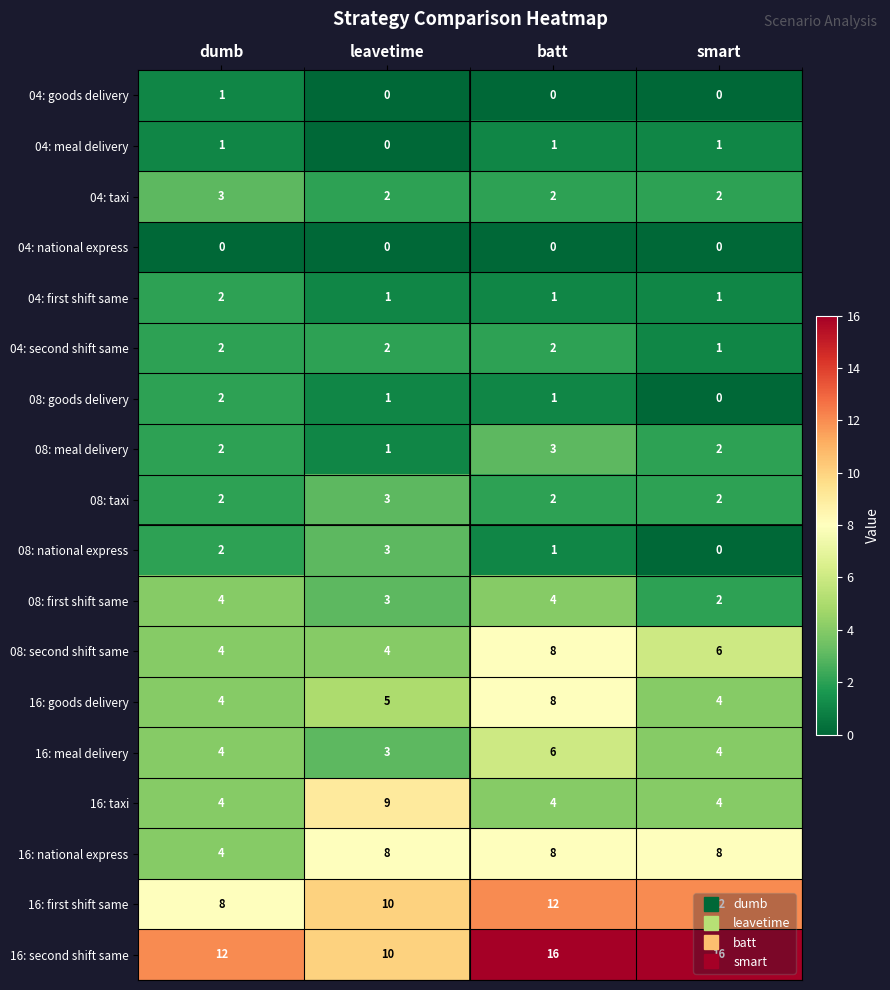

The 08: goods delivery series shows 3 at dumb. True or false?

False